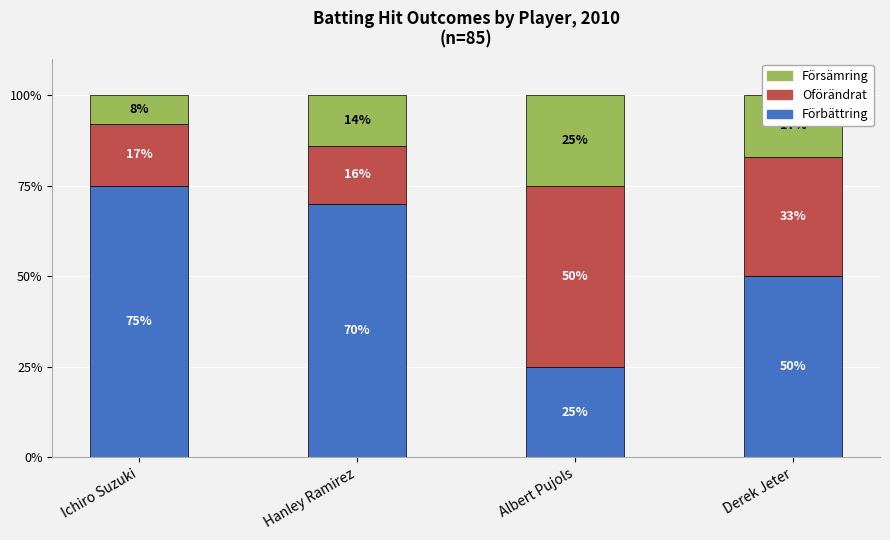

What is the total value across all series at Derek Jeter?

100